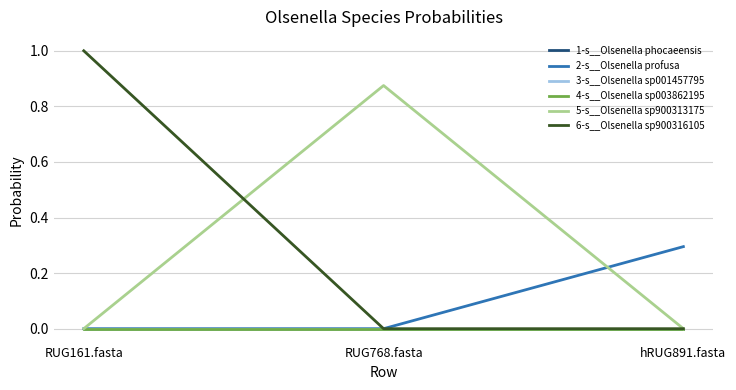

Does the chart display data point markers on the line(s)?

No